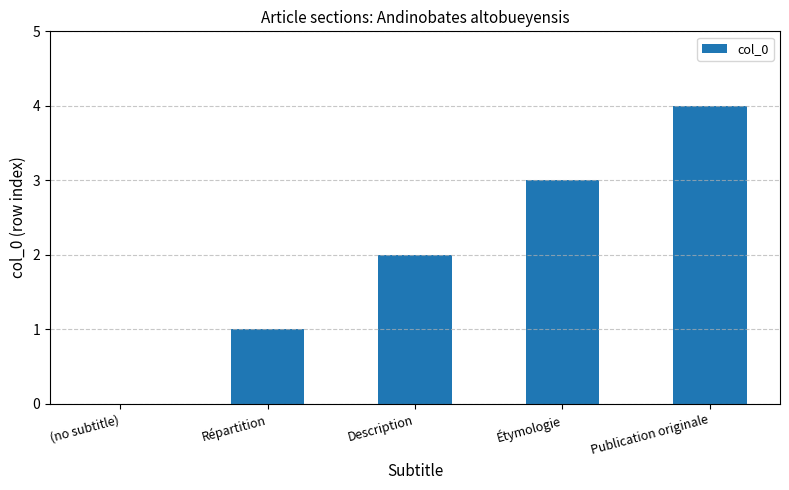

Approximately how many times larger is the value at Description compared to Étymologie?

0.7